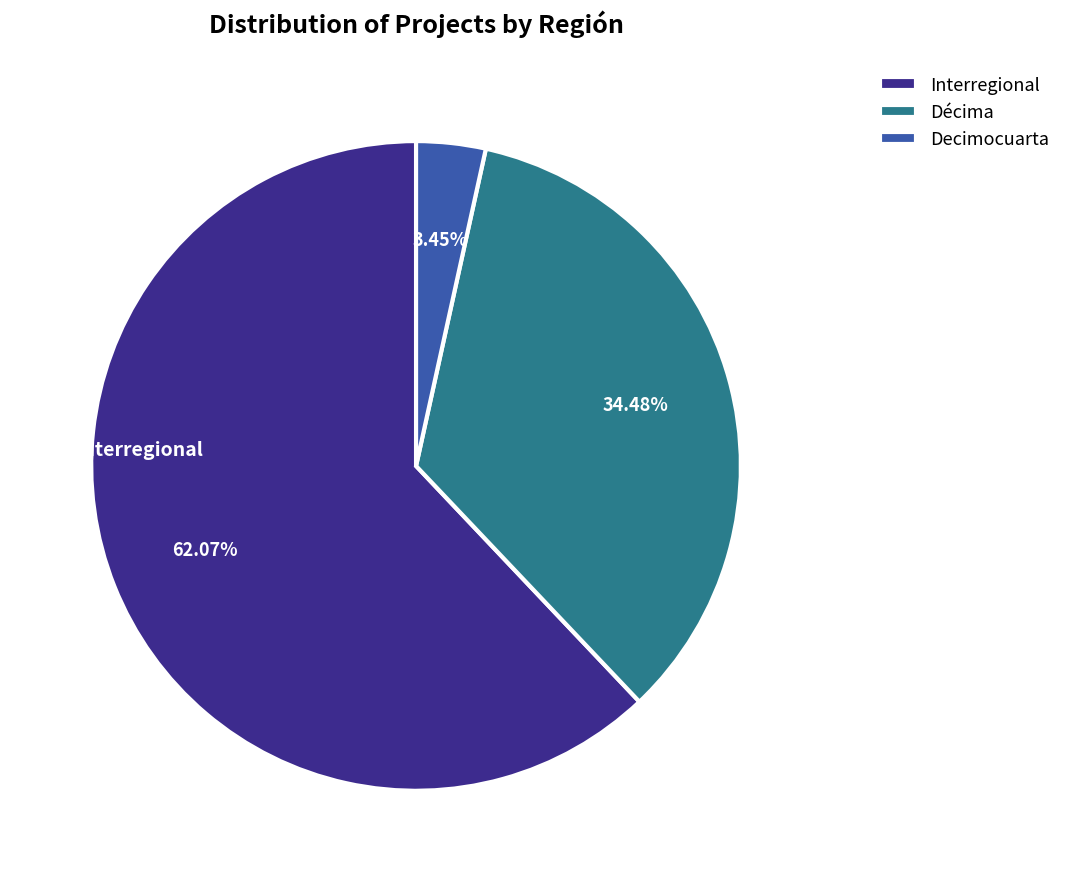

Approximately how many times larger is the value at Décima compared to Decimocuarta?

10.0